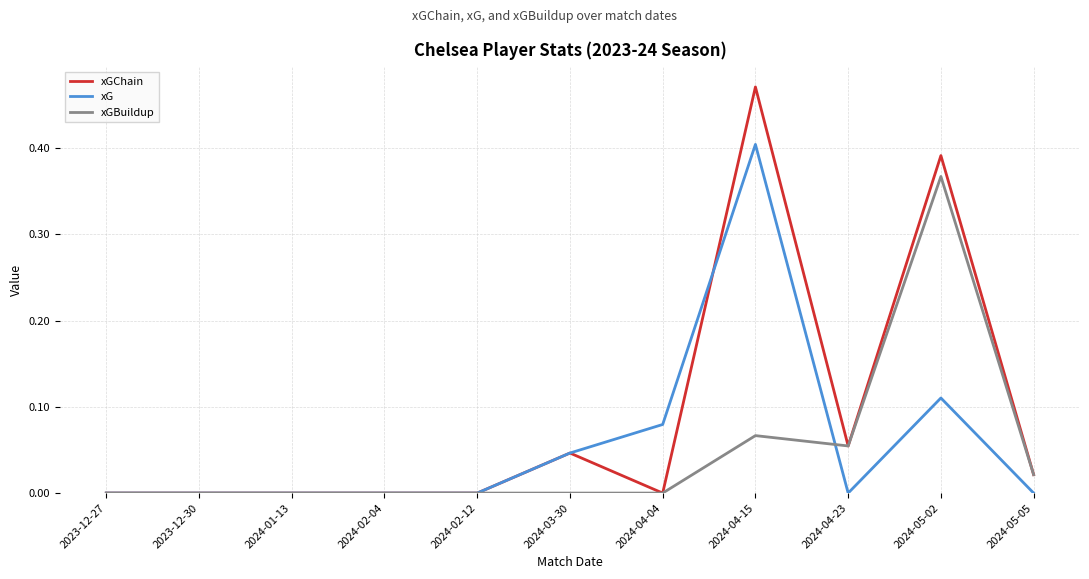

What are all the series names shown in the legend?

xGChain, xG, xGBuildup